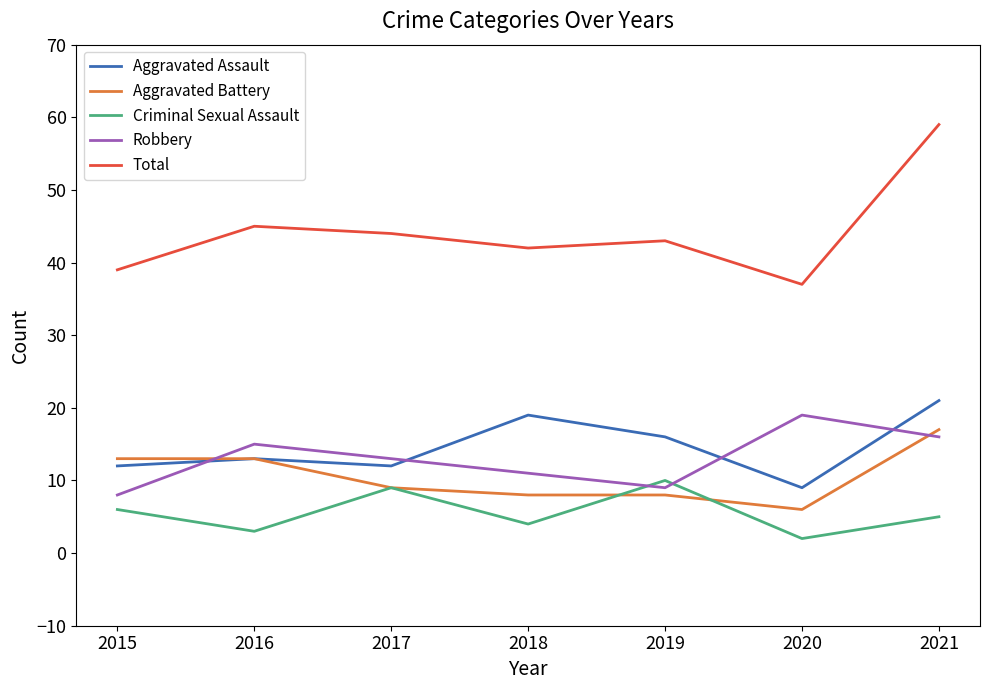

What is the difference between the maximum and minimum values in the Total series?

22